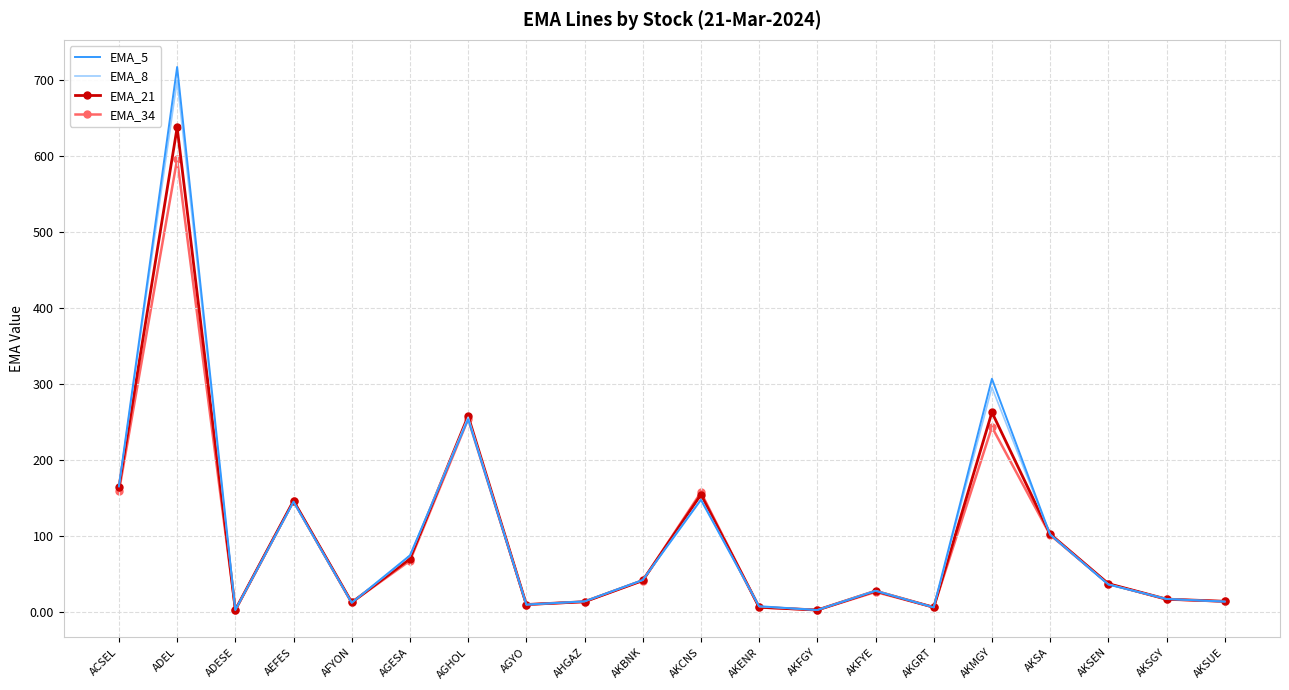

Which series has the widest spread of values?

EMA_5